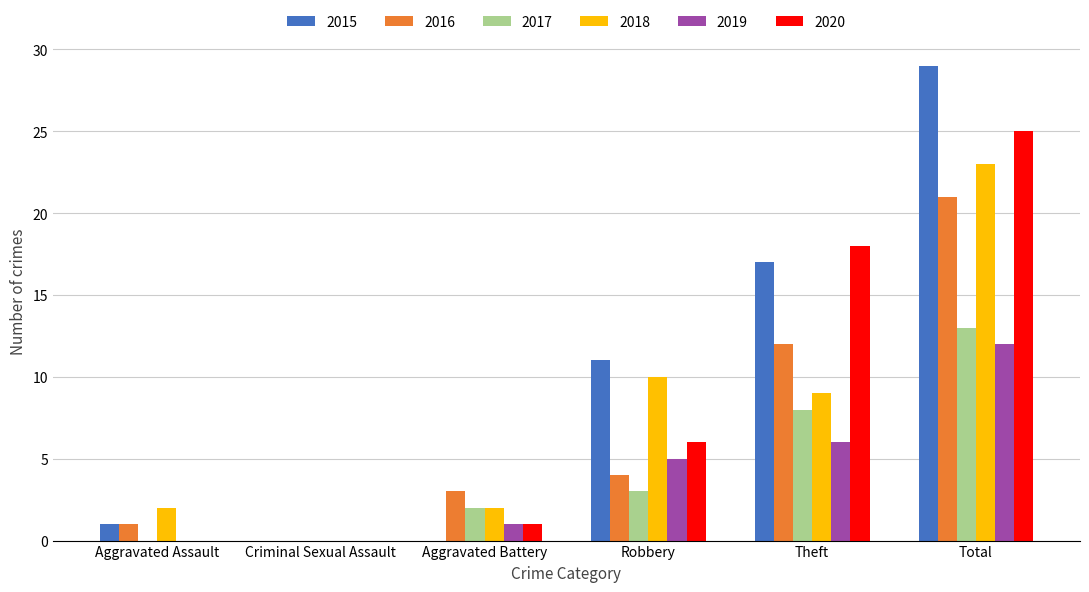

Reading left to right, list all the values displayed in this chart.

2015: 1	0	0	11	17	29
2016: 1	0	3	4	12	21
2017: 0	0	2	3	8	13
2018: 2	0	2	10	9	23
2019: 0	0	1	5	6	12
2020: 0	0	1	6	18	25